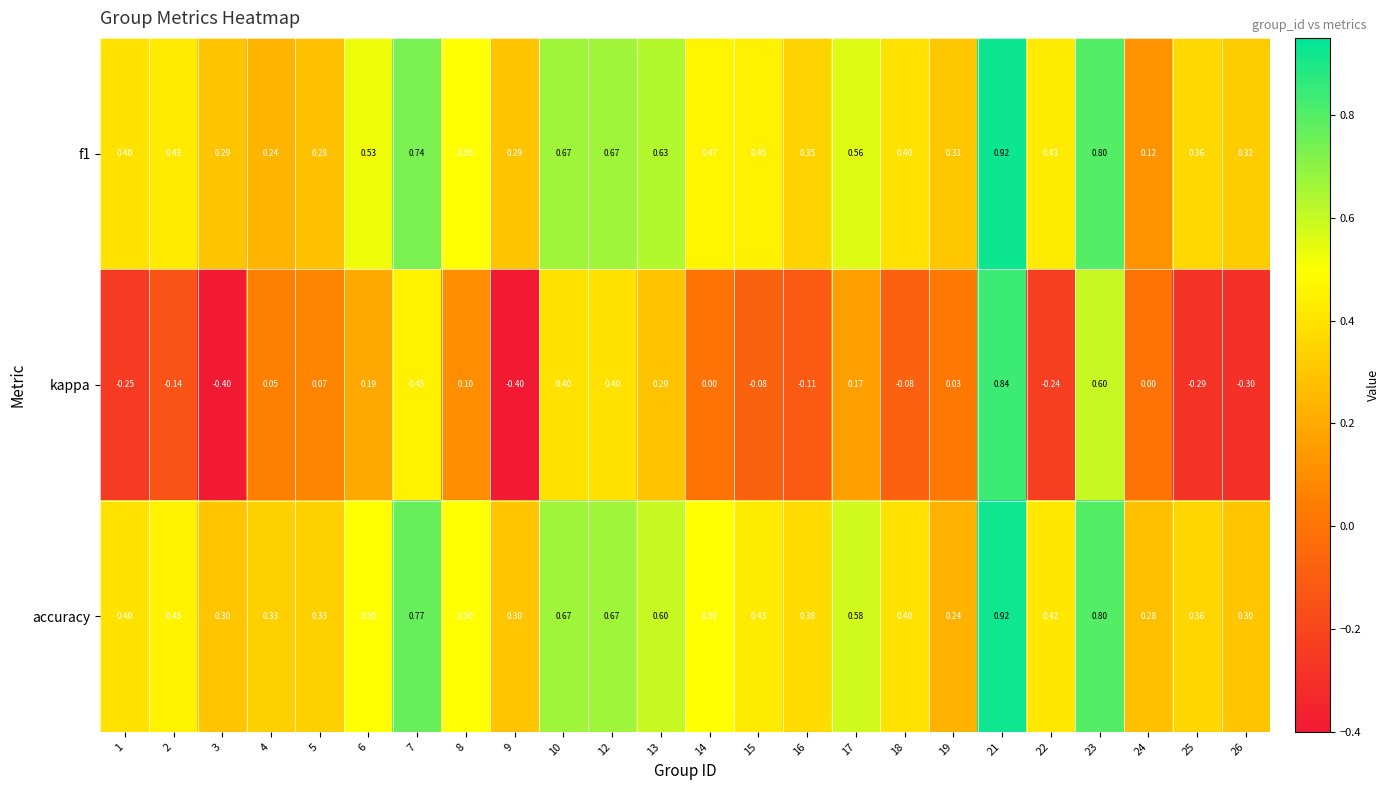

Which series has the largest total across all categories?

accuracy